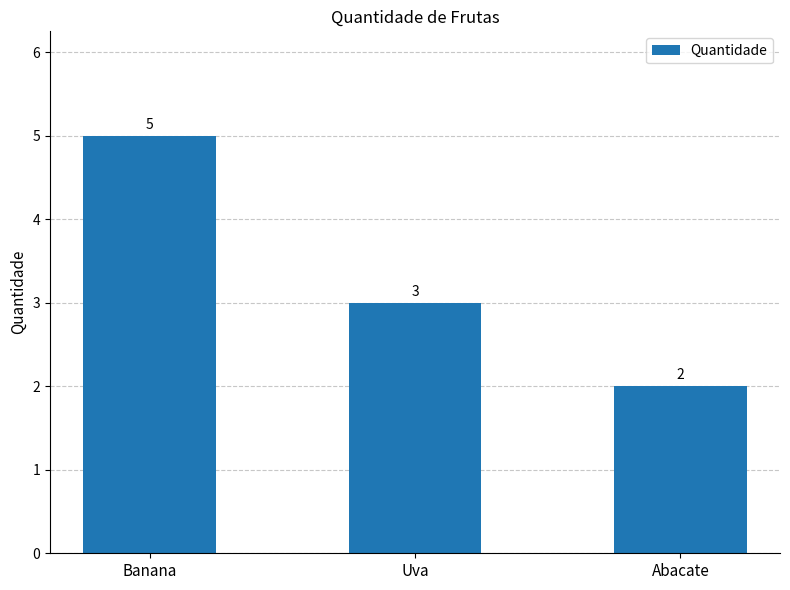

Reading left to right, transcribe all the data shown in this chart.

Banana=5	Uva=3	Abacate=2